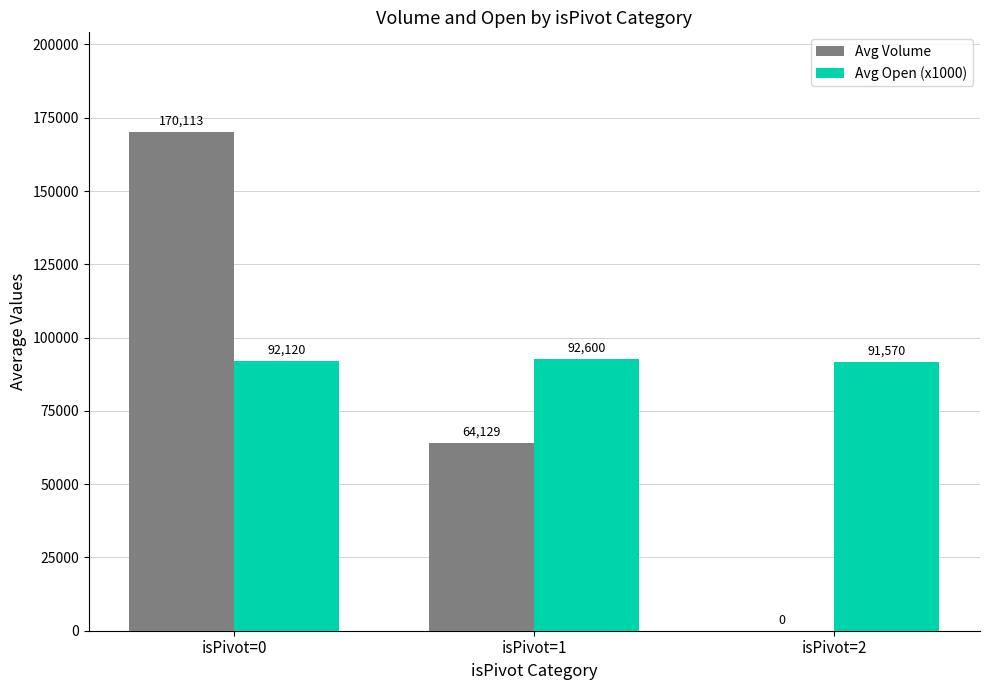

Between isPivot=0 and isPivot=1, which series saw the biggest shift?

Avg Volume